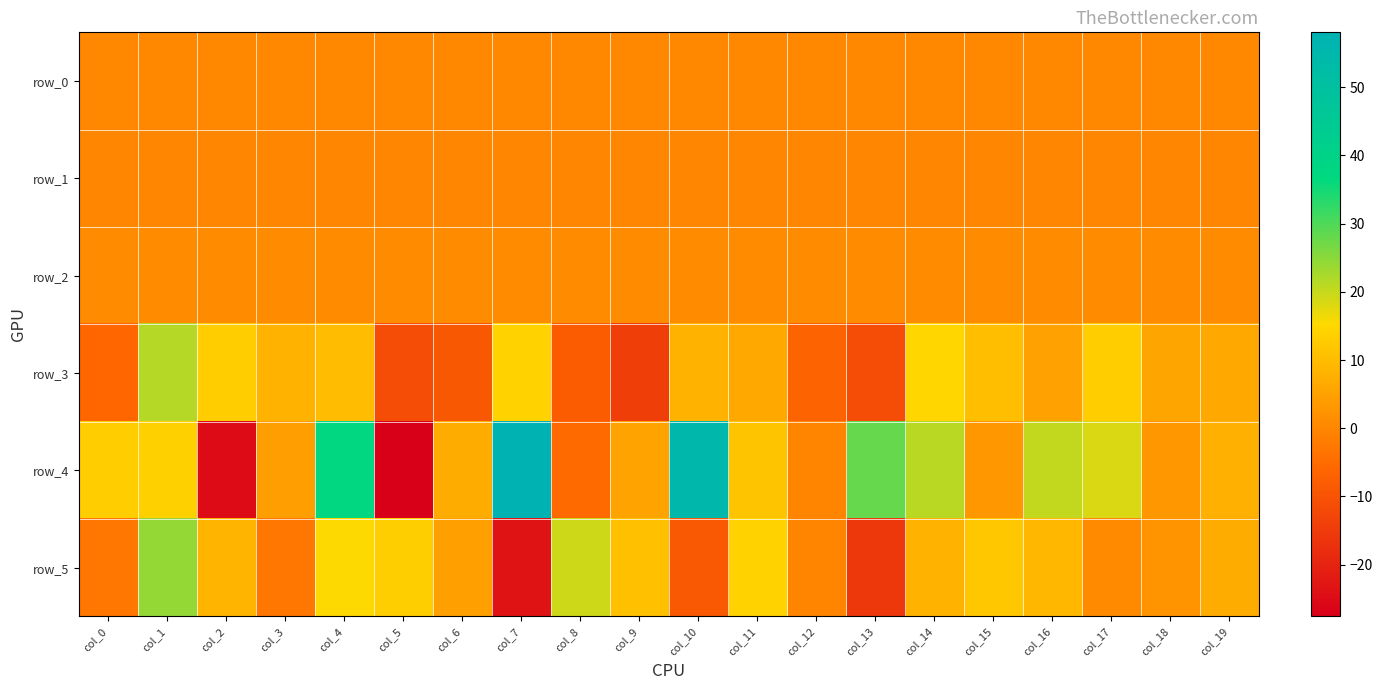

What is the total value across all series at col_14?

44.8